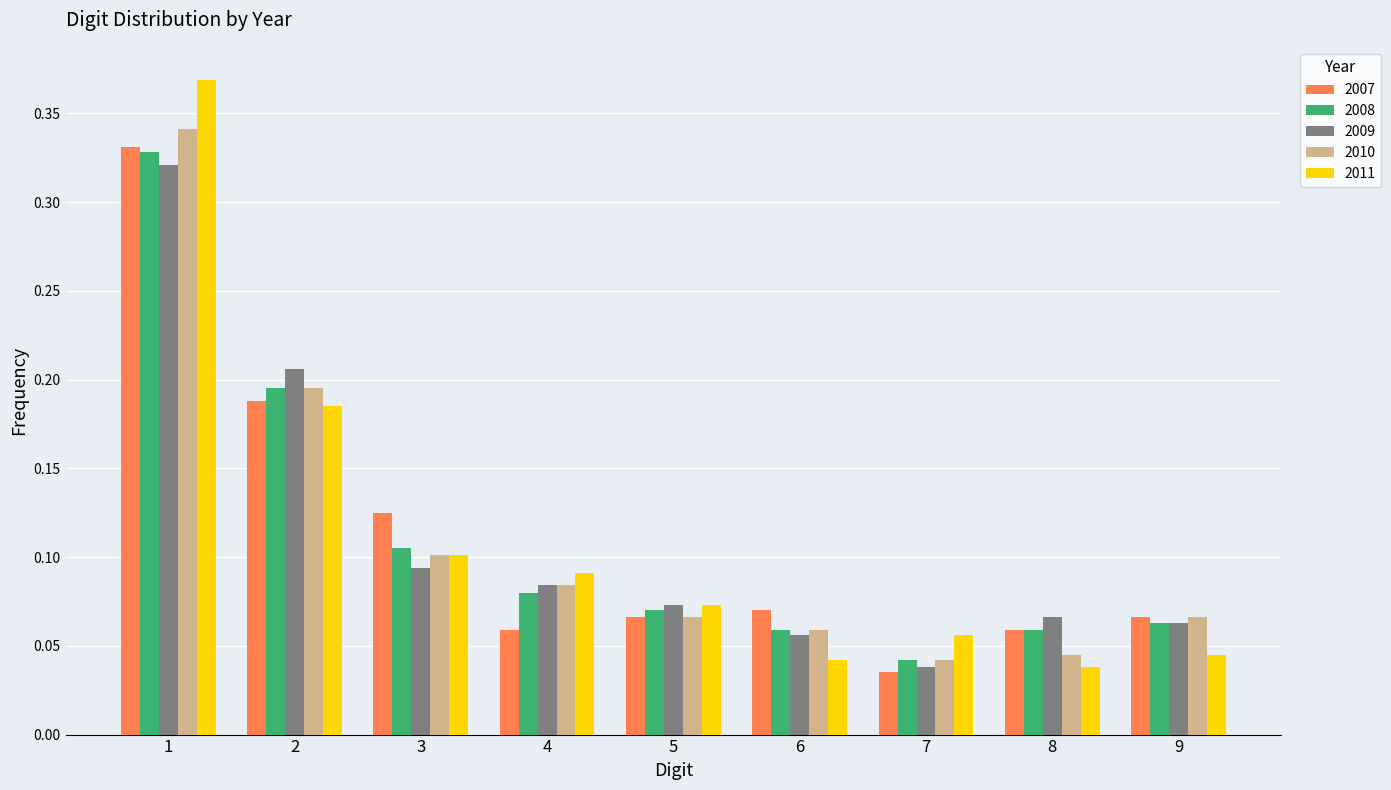

Count the 2008 values in the range 0 to 1.

9